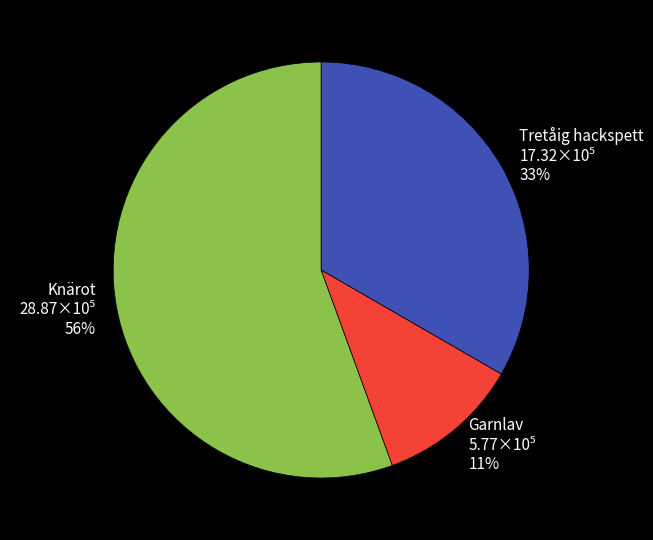

Is there a majority slice in this chart?

Yes